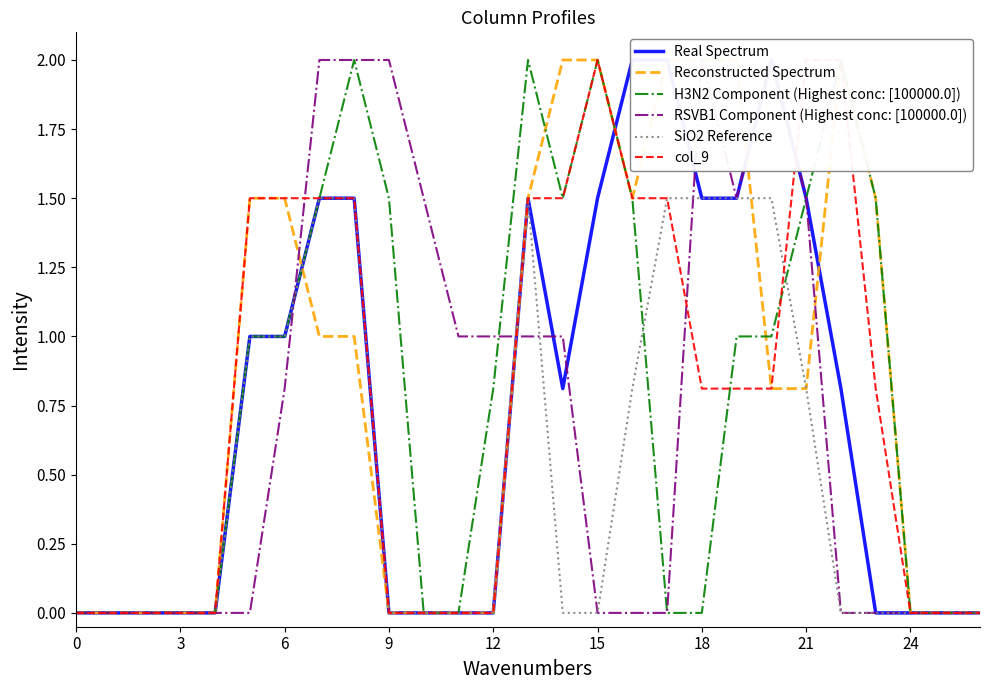

What is the difference between the maximum and second lowest values in the H3N2 Component (Highest conc: [100000.0]) series?

2.0